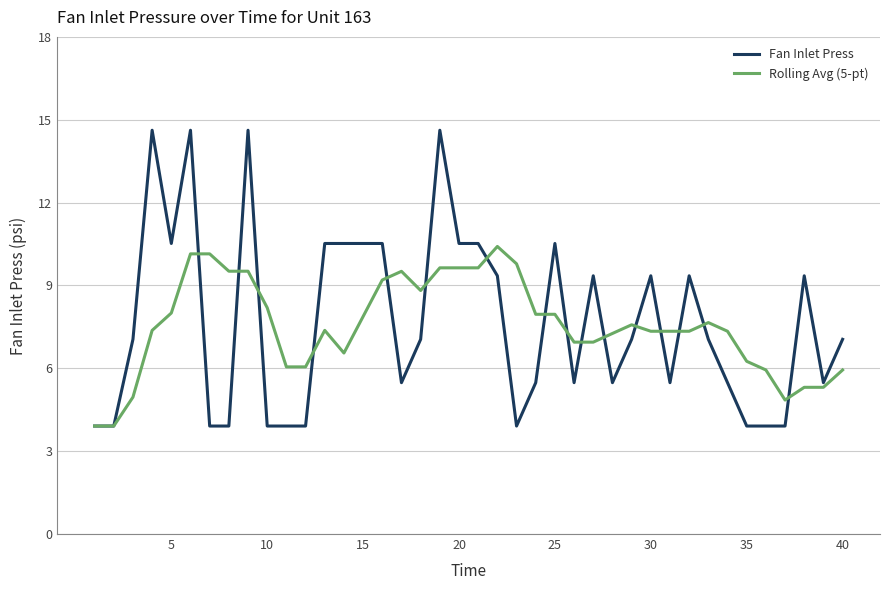

What is the highest value of the Rolling Avg (5-pt) series?

10.4